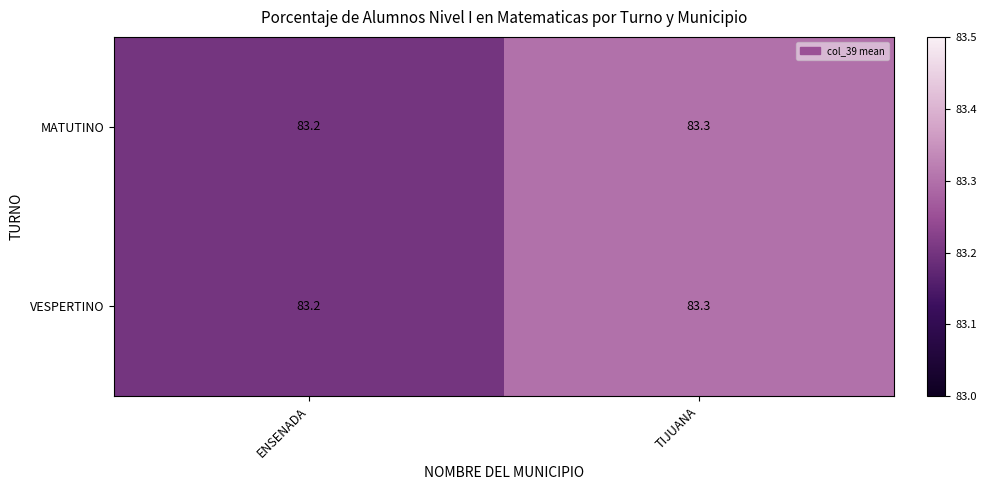

What is the maximum value for MATUTINO?

83.3